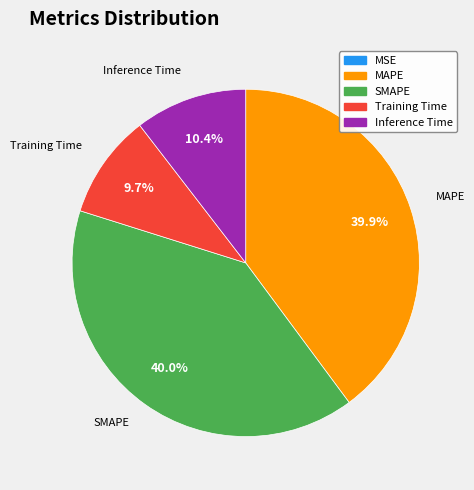

Does SMAPE account for over 50% of the chart?

No